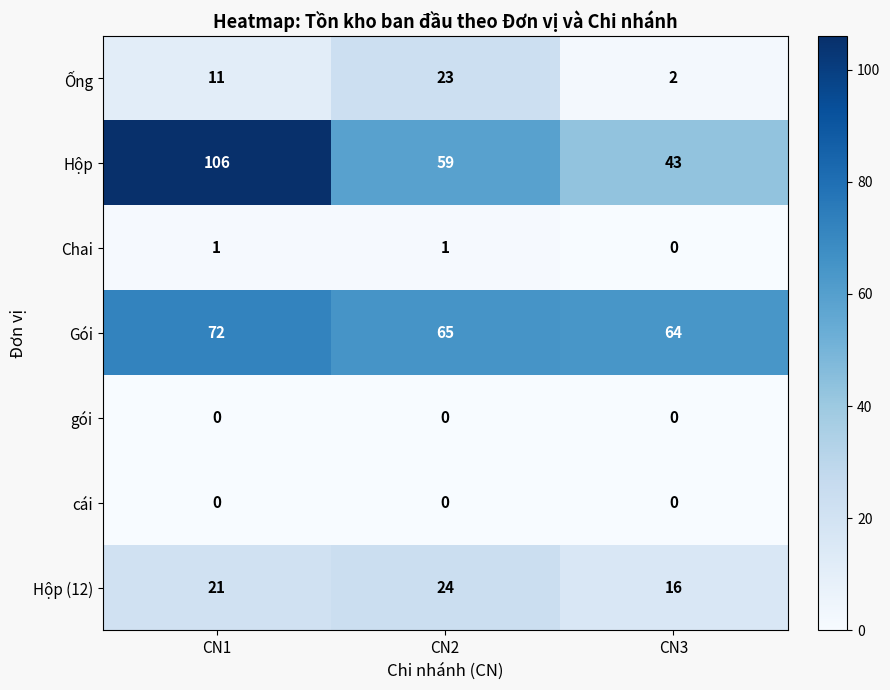

Which series changed the most between CN1 and CN2?

Hộp